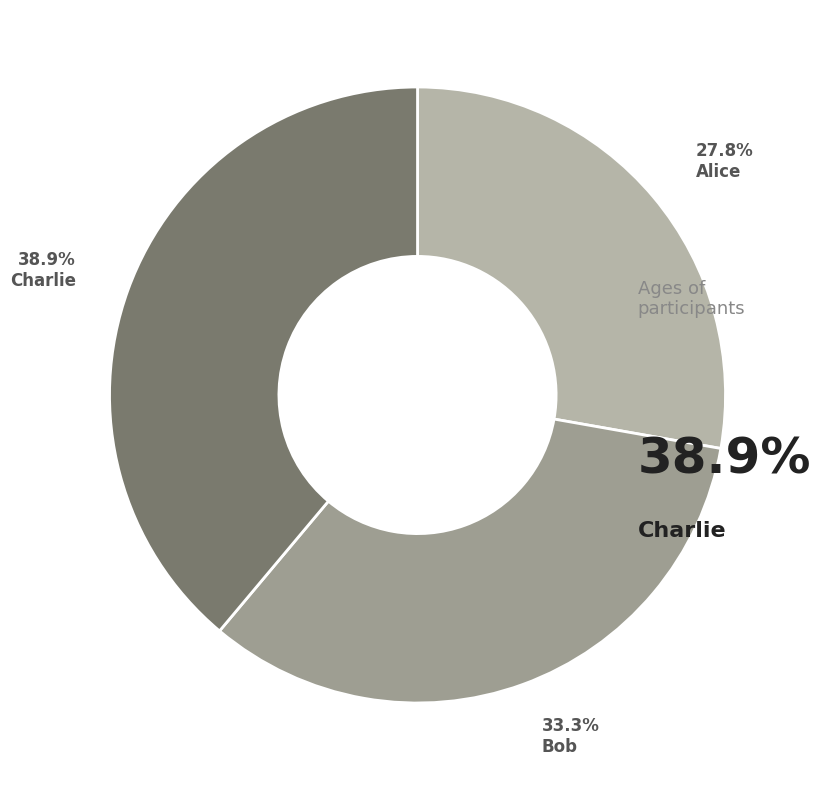

Count the number of slices in the pie.

3